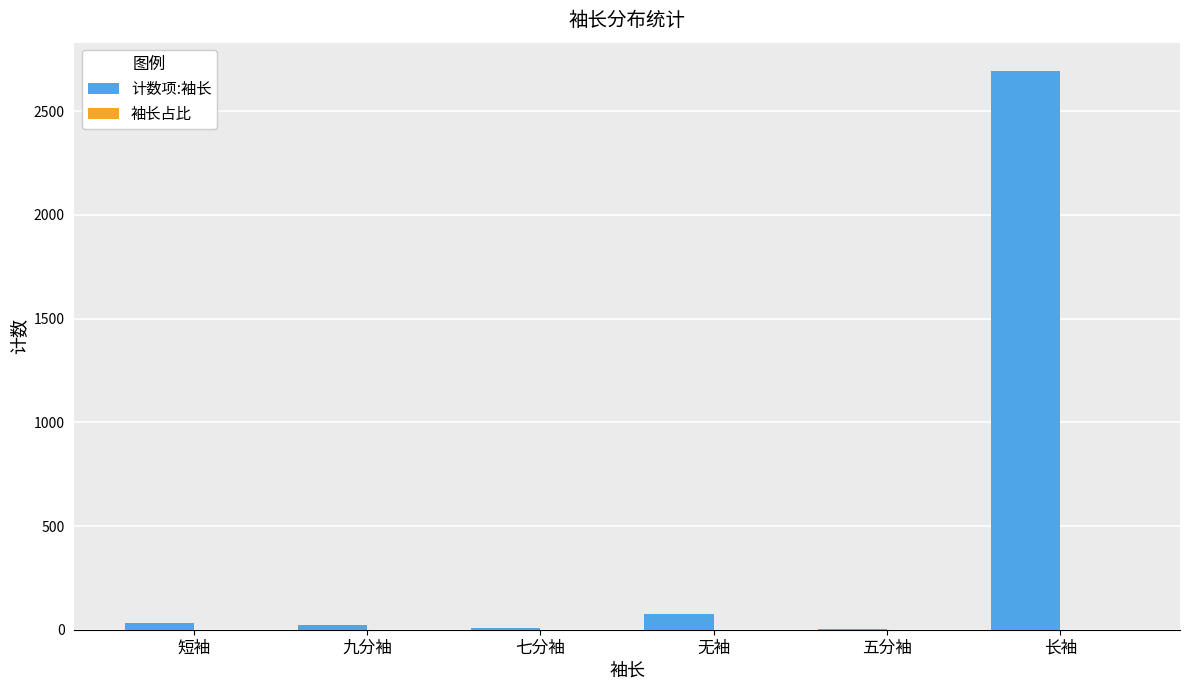

What is the greatest value displayed?

2696.0